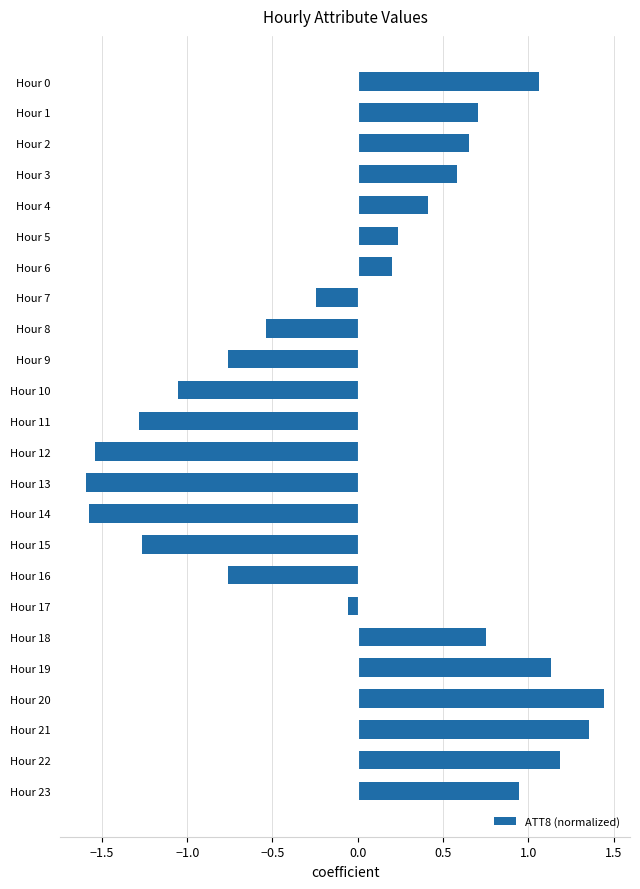

What is the difference between the maximum and minimum values?

3.0